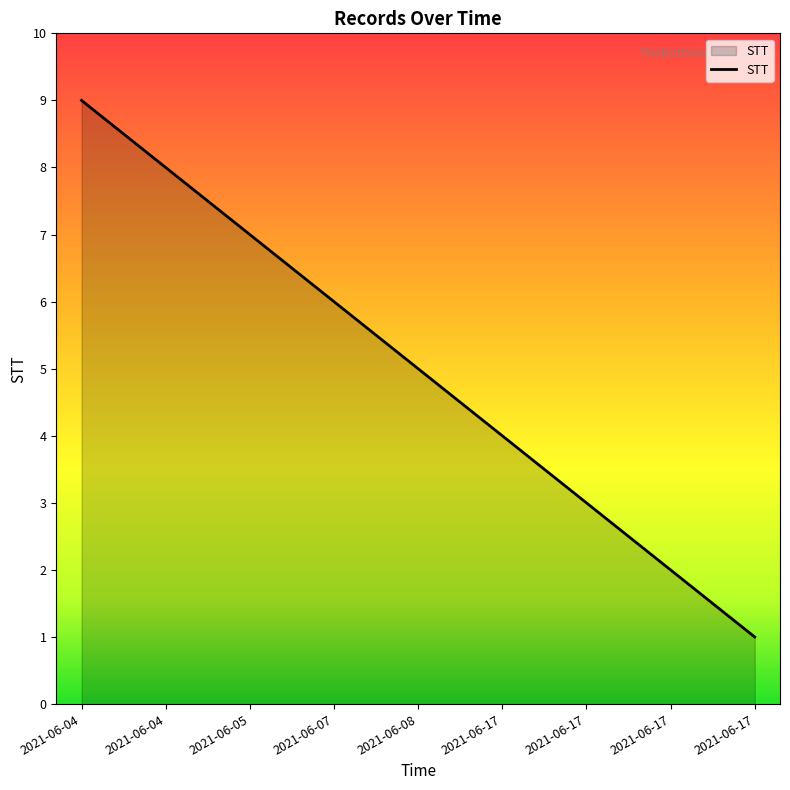

True or false: the data shows 2 at 2021-06-17.

False